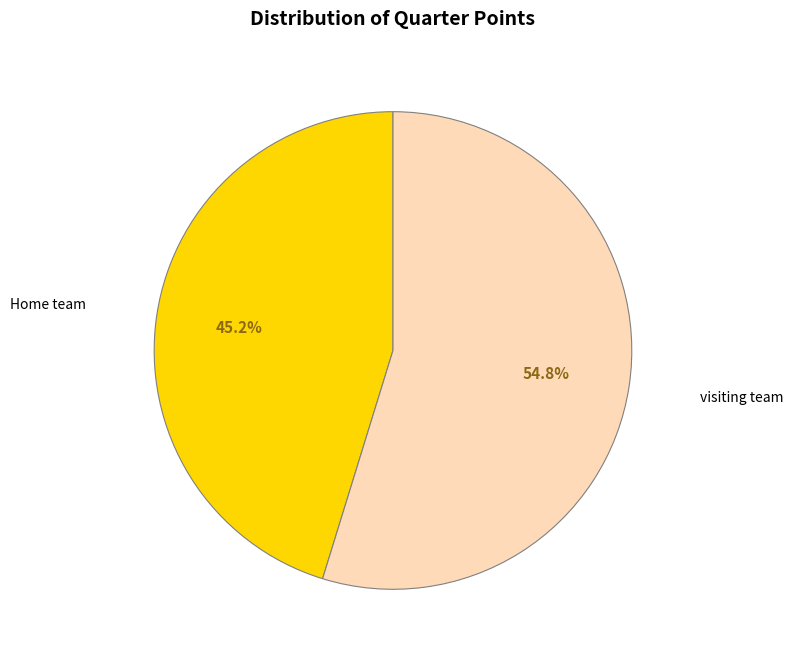

What is the ratio of the value at visiting team to the value at Home team?

1.2